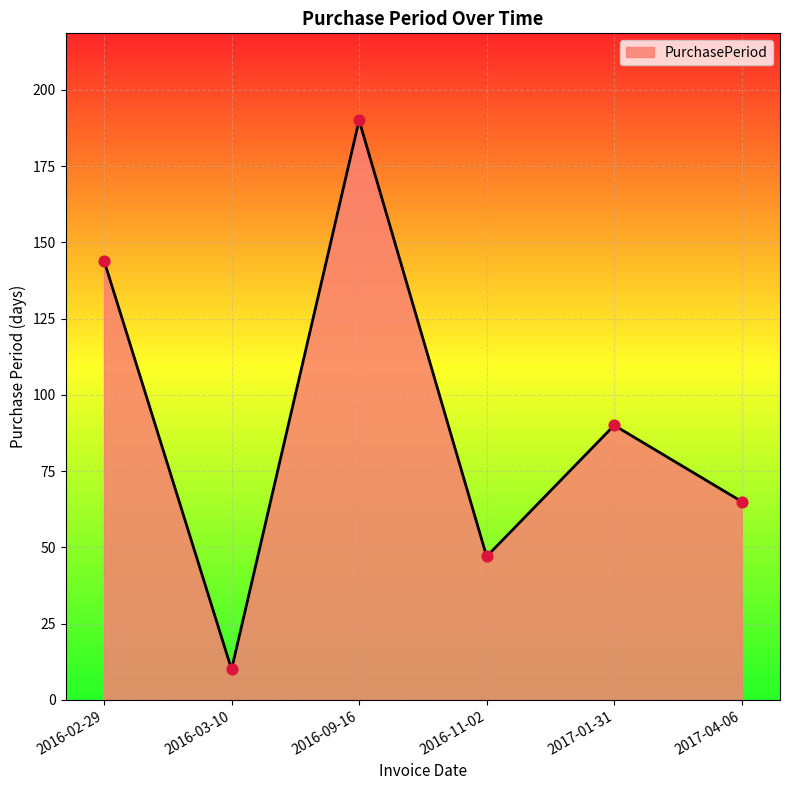

Approximately how many times larger is the value at 2017-04-06 compared to 2016-11-02?

1.4